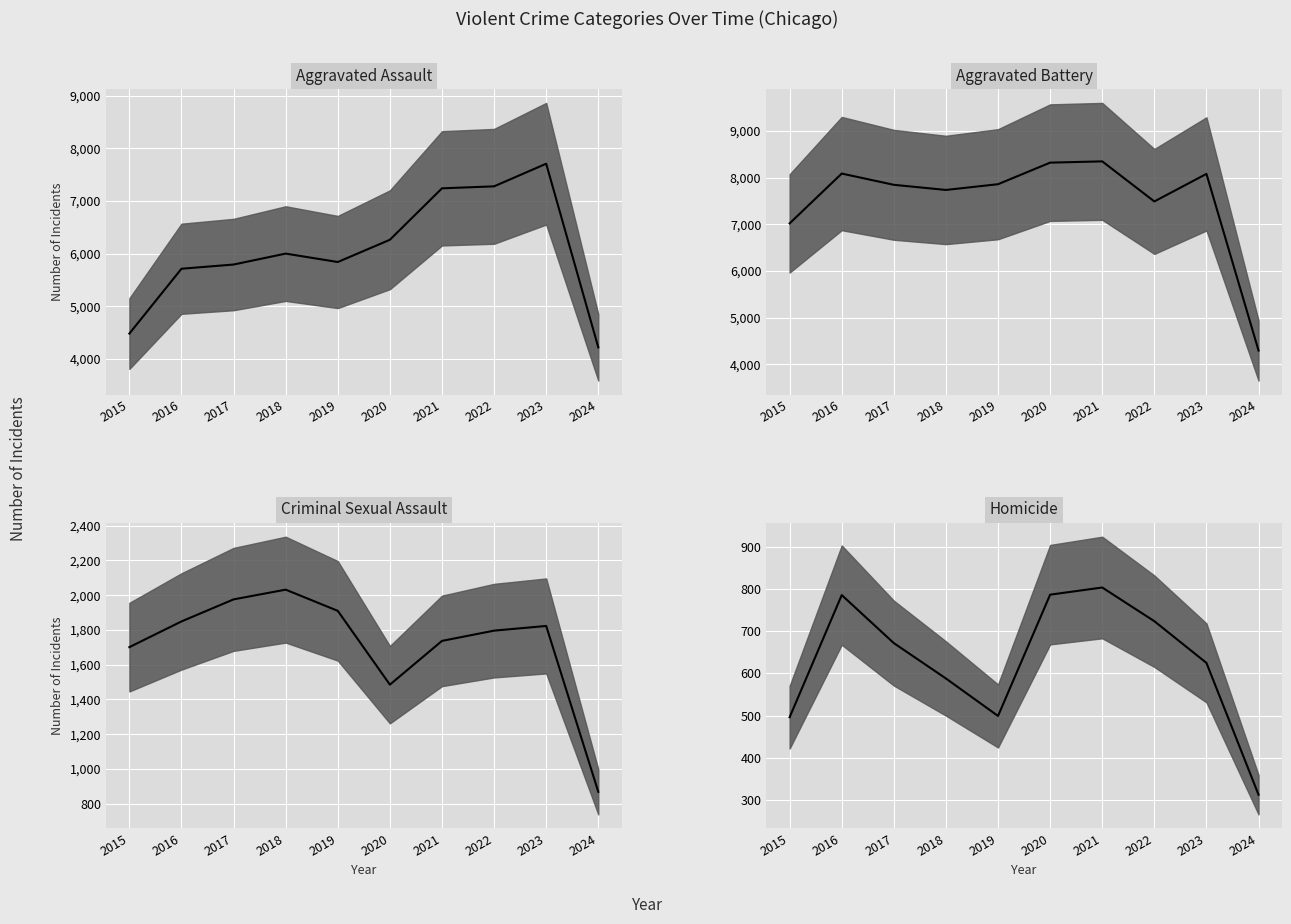

Where is the first local maximum for Aggravated Assault?

2018